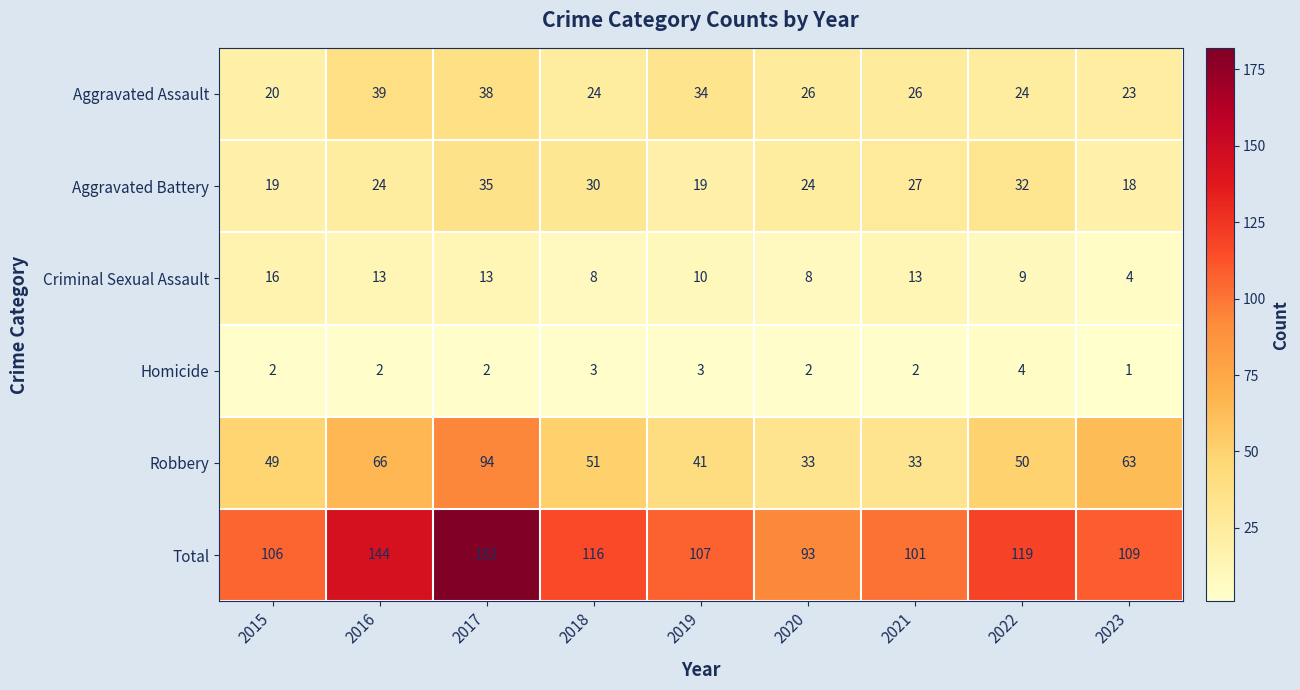

Is it true that Total equals 145 at 2019?

False